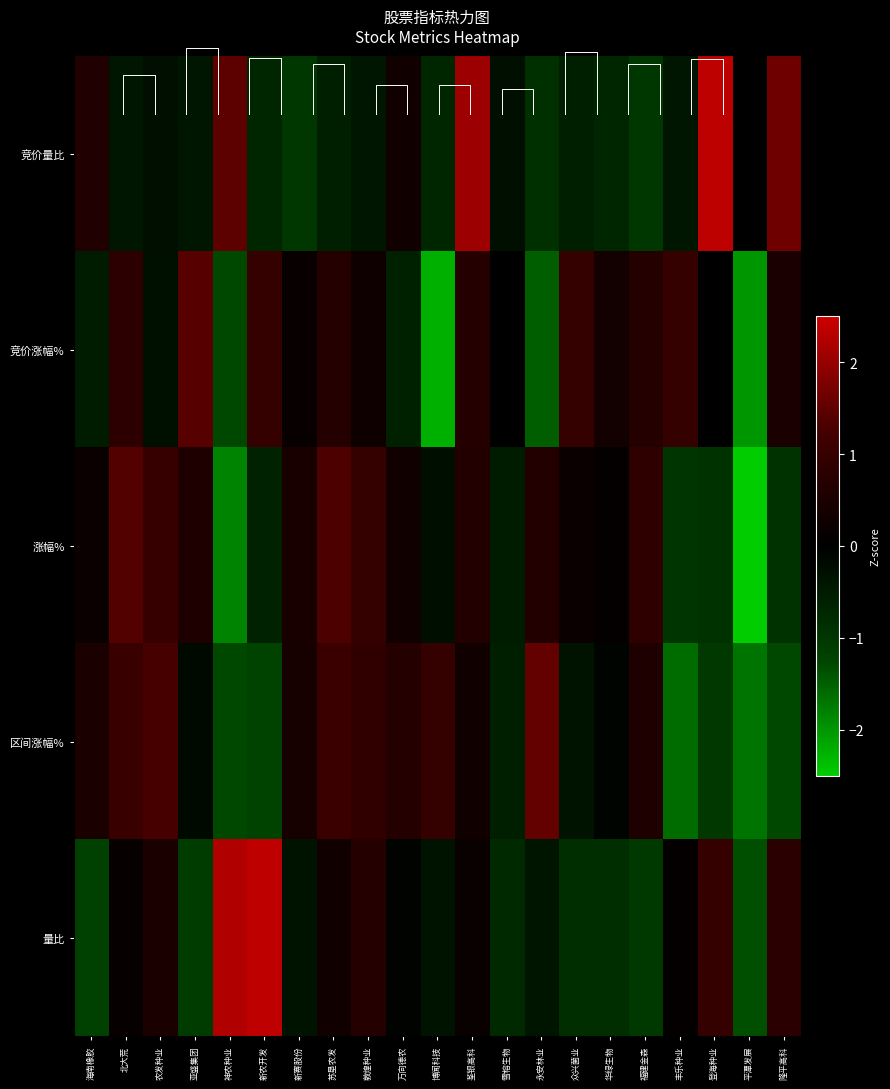

At which label does 量比 reach its minimum?

平潭发展